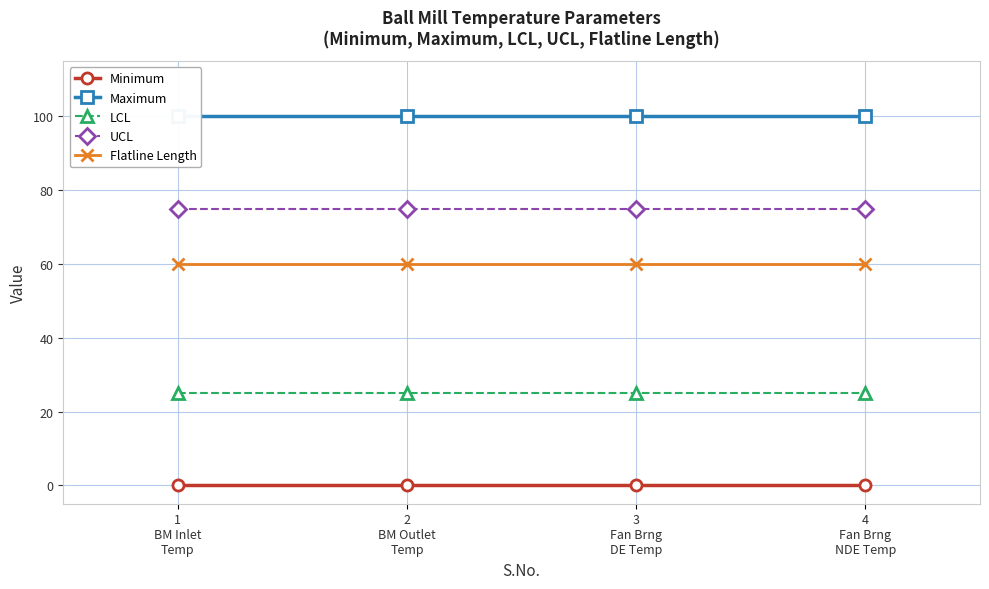

Where is Maximum nearest to the value 100?

1
BM Inlet
Temp